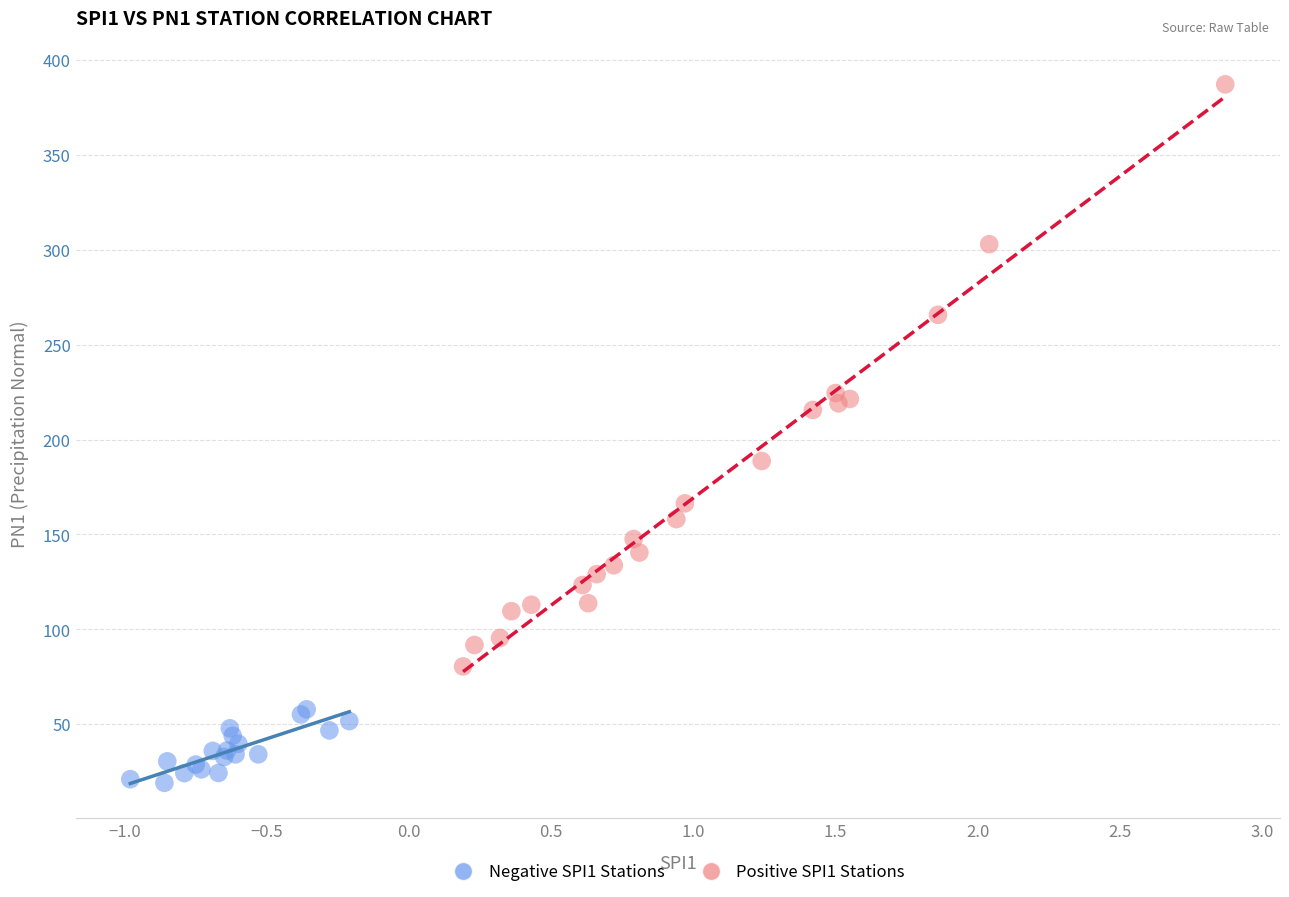

What are all the series names shown in the legend?

Negative SPI1 Stations, Positive SPI1 Stations